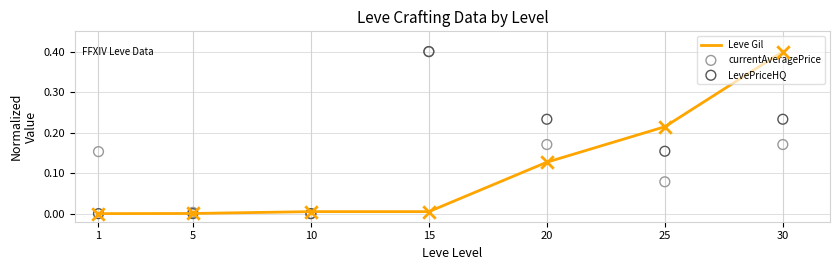

Is the value of currentAveragePrice at 25 greater than the value of LevePriceHQ at 10?

Yes